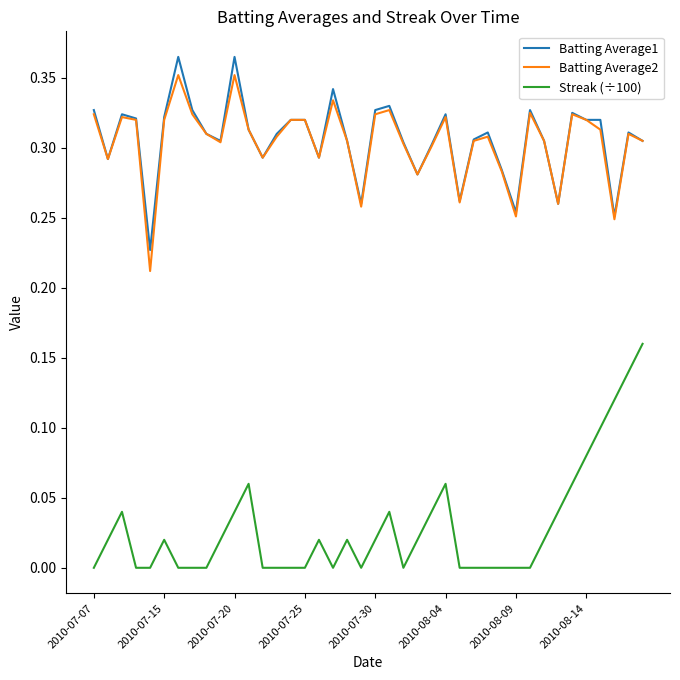

True or false: Batting Average1 and Streak (÷100) intersect in this chart.

False